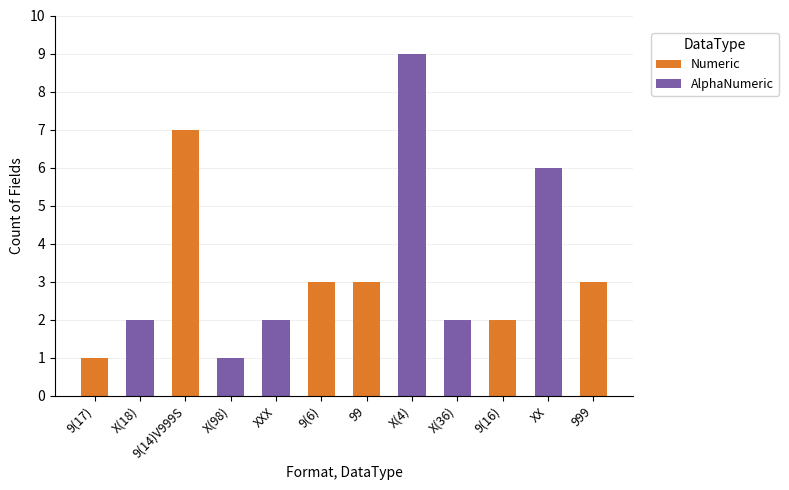

The Numeric series shows 2 at 9(16). True or false?

True